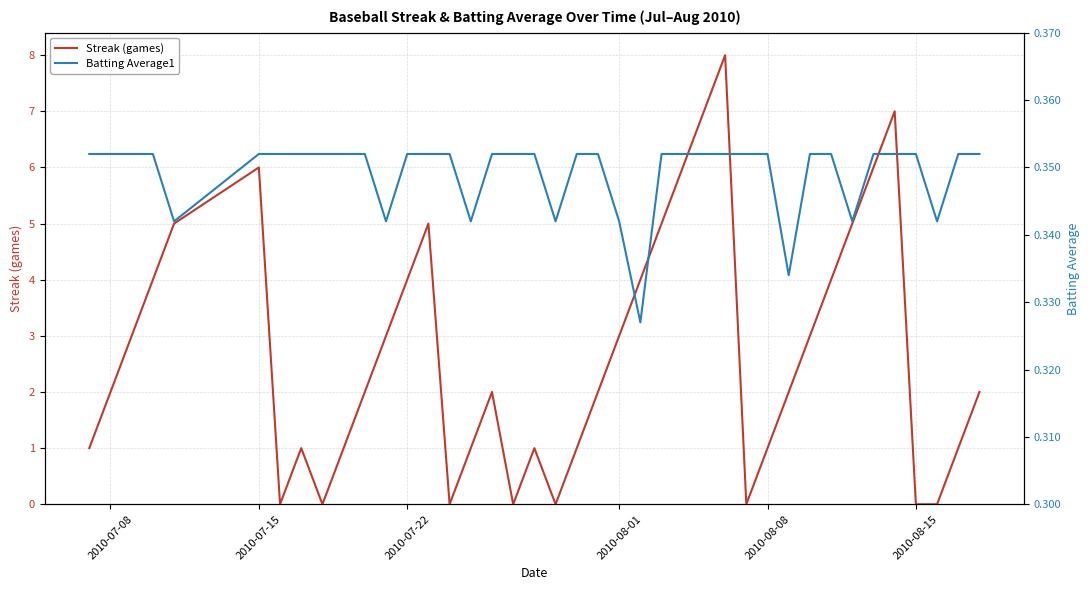

What is the highest value of the Streak (games) series?

8